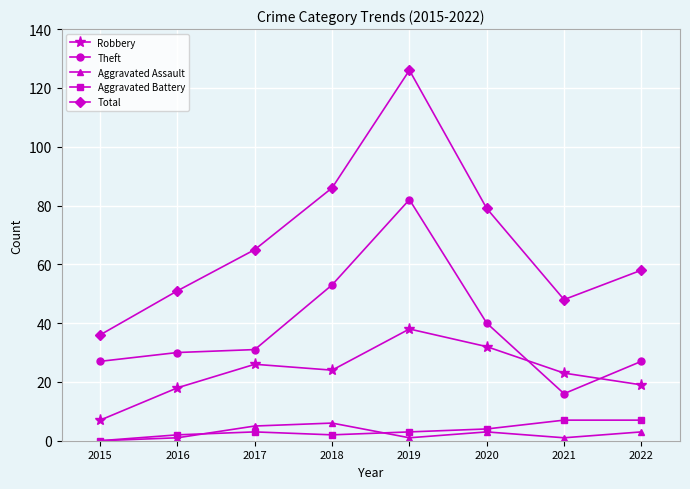

Which series changed the most between 2017 and 2021?

Total